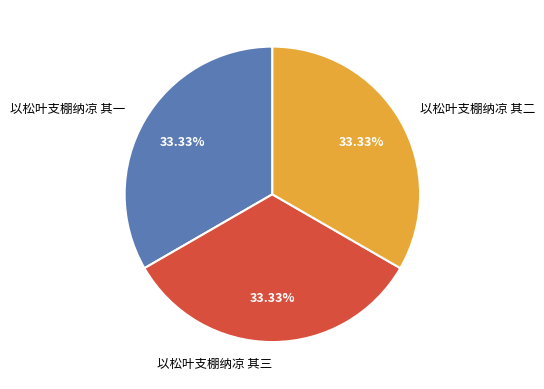

How many slices are in this pie chart?

3